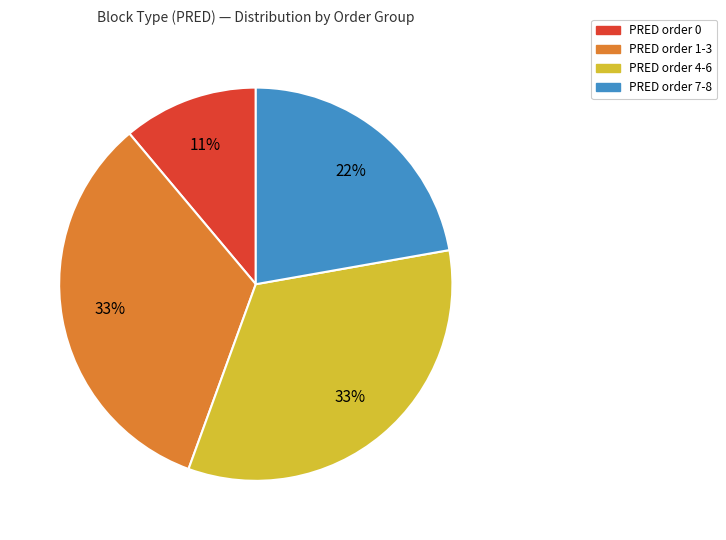

Approximately how many times larger is the value at PRED order 1-3 compared to PRED order 4-6?

1.0